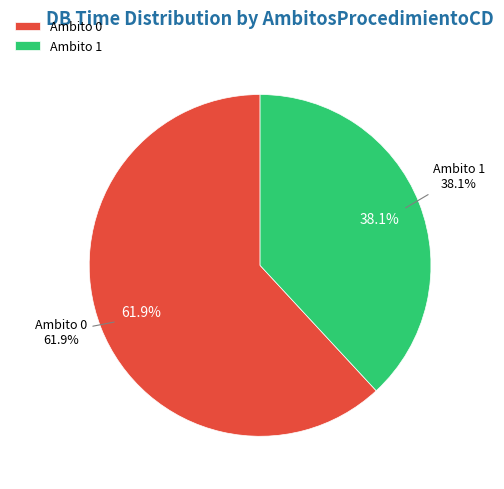

Which category has the smallest portion of the pie?

1